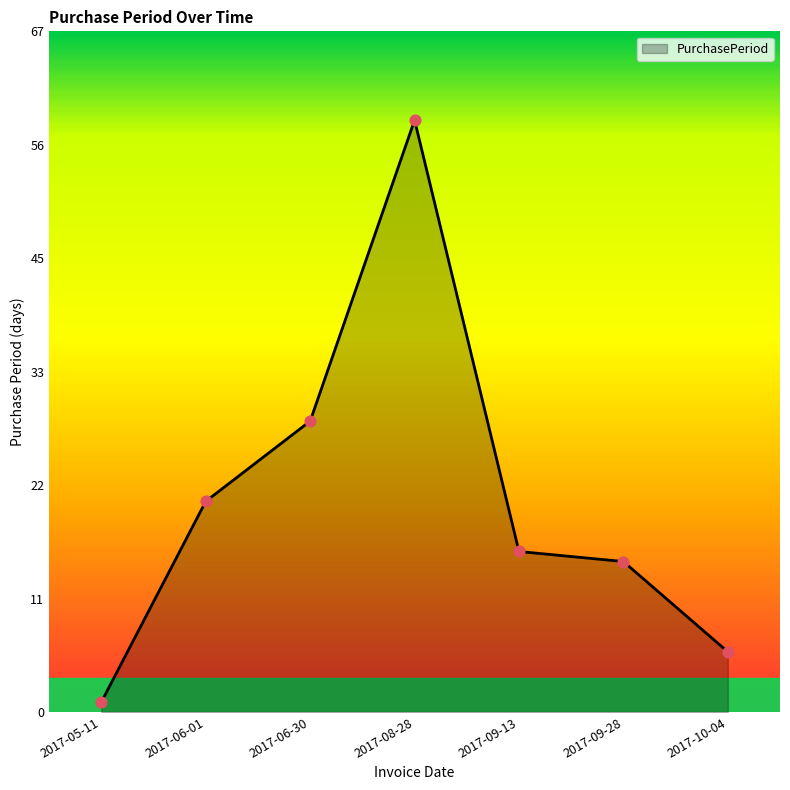

What is the change in value from 2017-06-01 to 2017-06-30?

+8